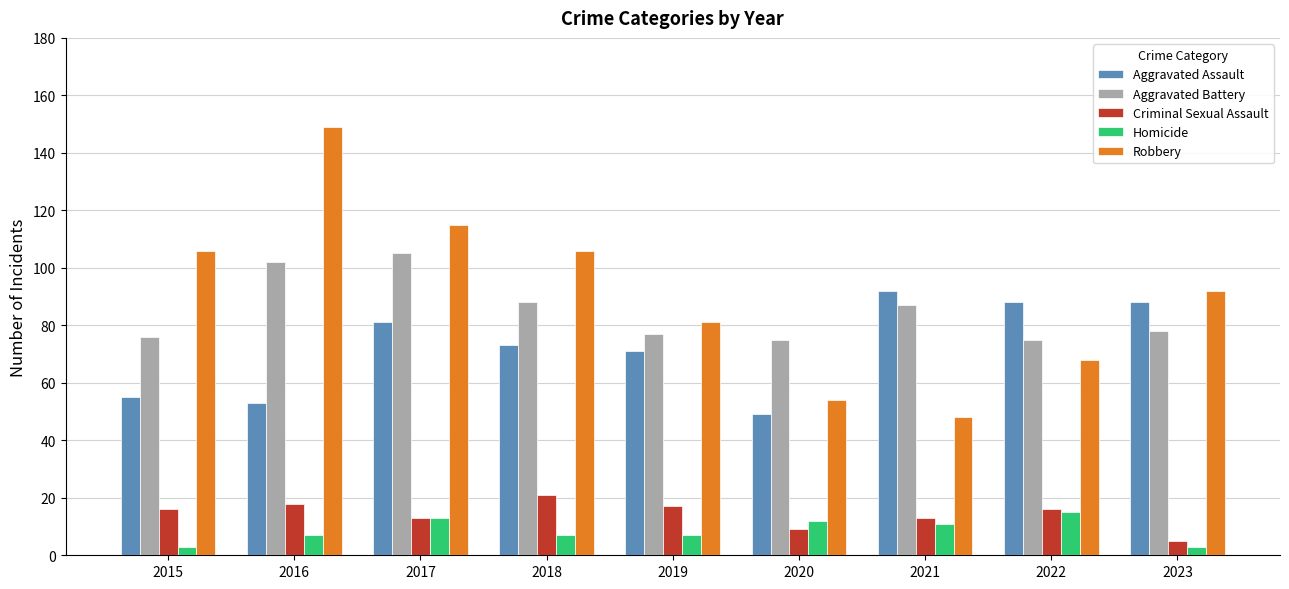

Which series has the widest spread of values?

Robbery